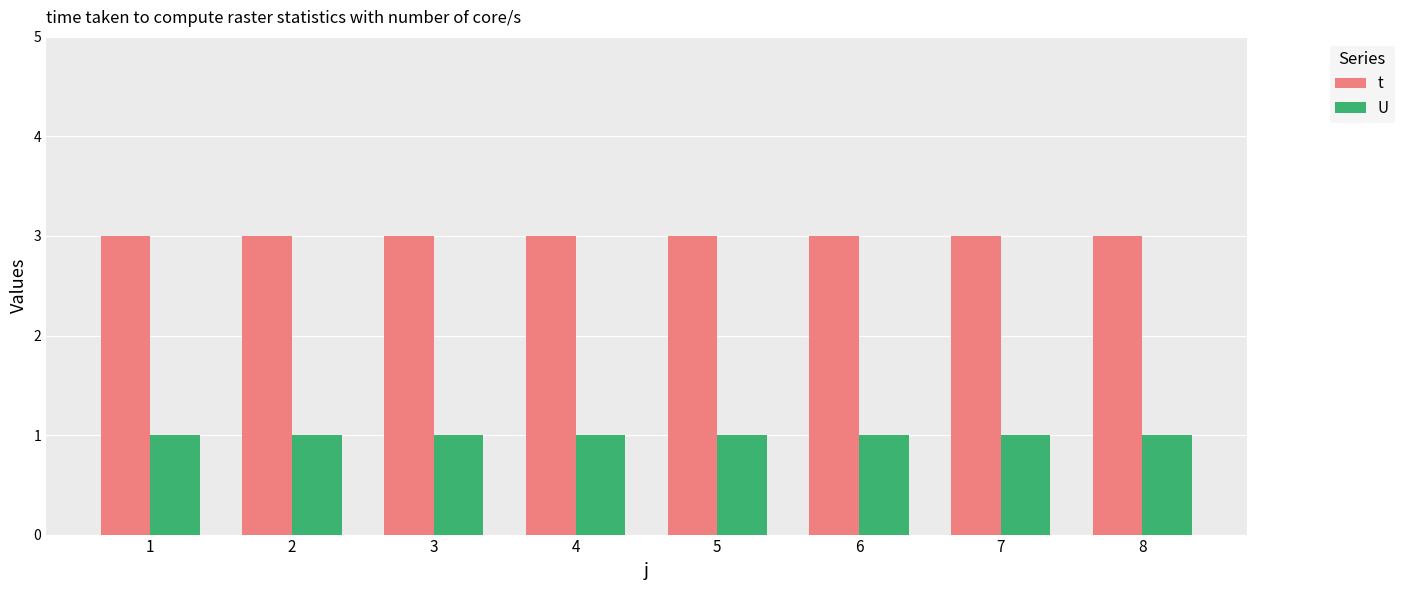

Count the number of data series in this chart.

2